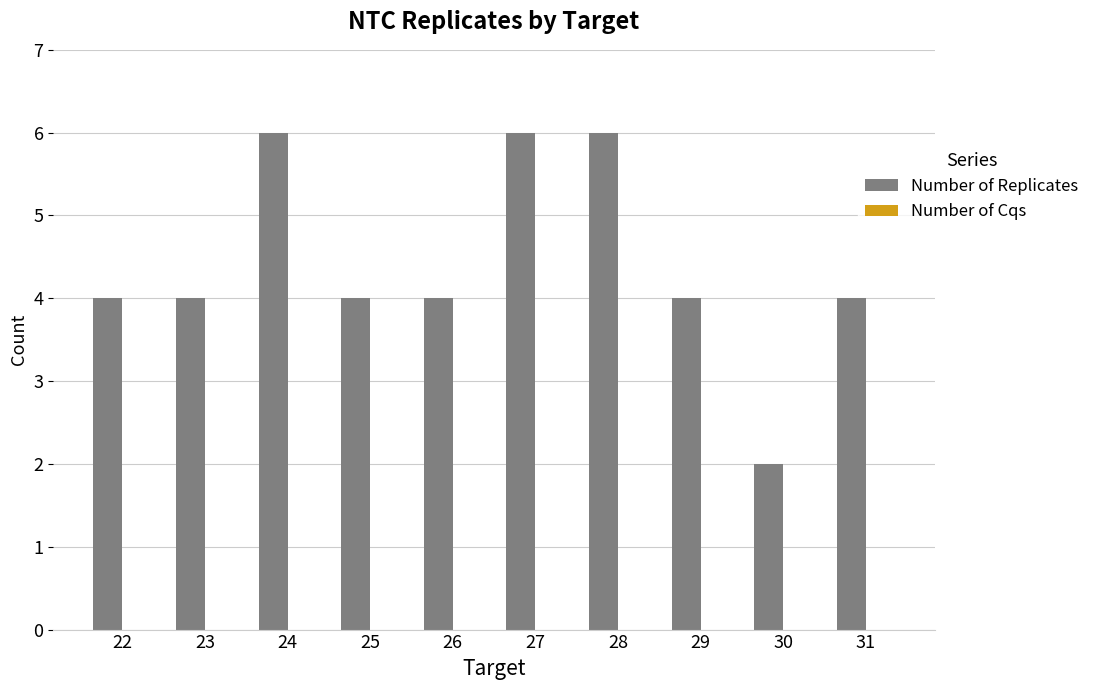

What is the change in value from 23 to 27?

+2